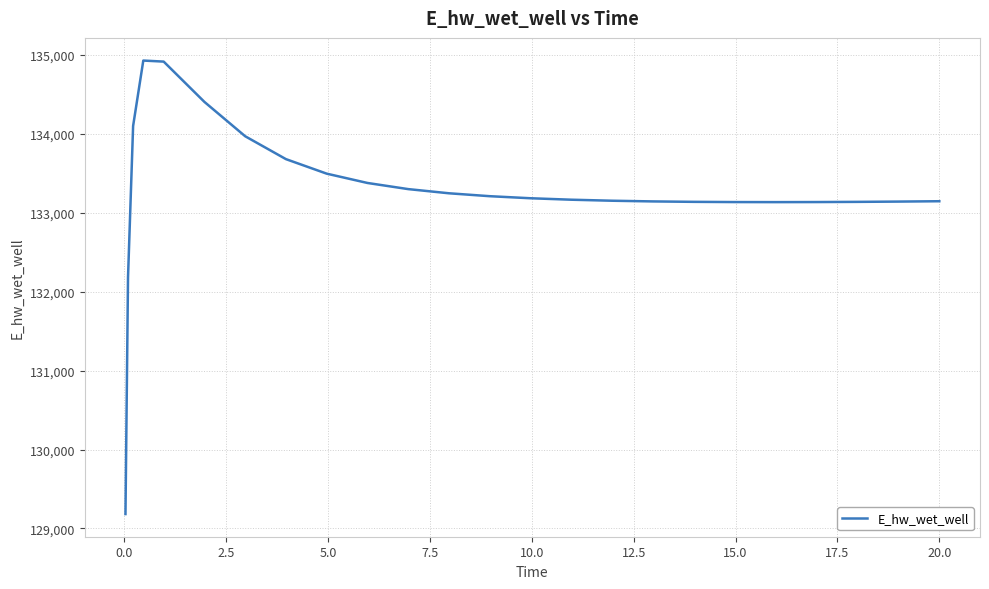

What is the difference between the maximum and minimum values?

5746.8